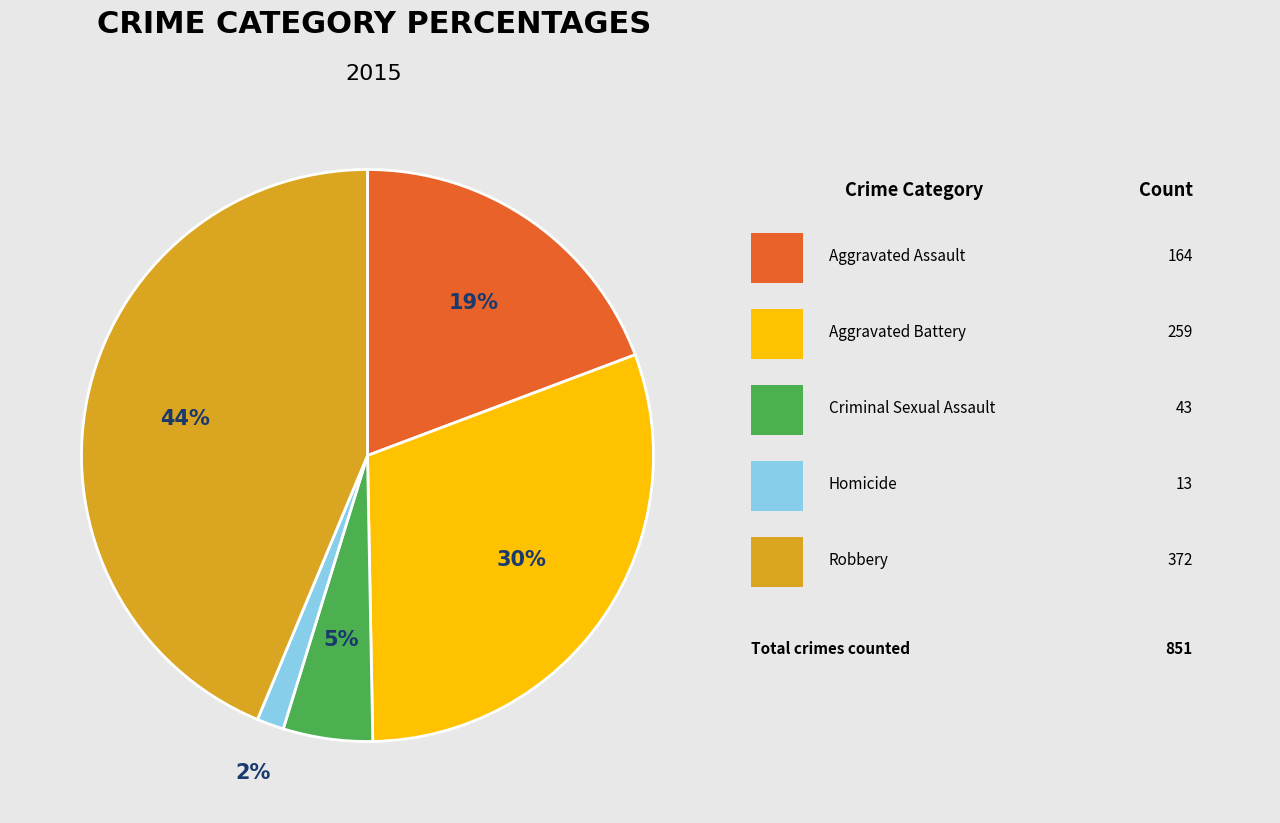

To the nearest percent, what is the difference between the largest and smallest slice percentages?

42%